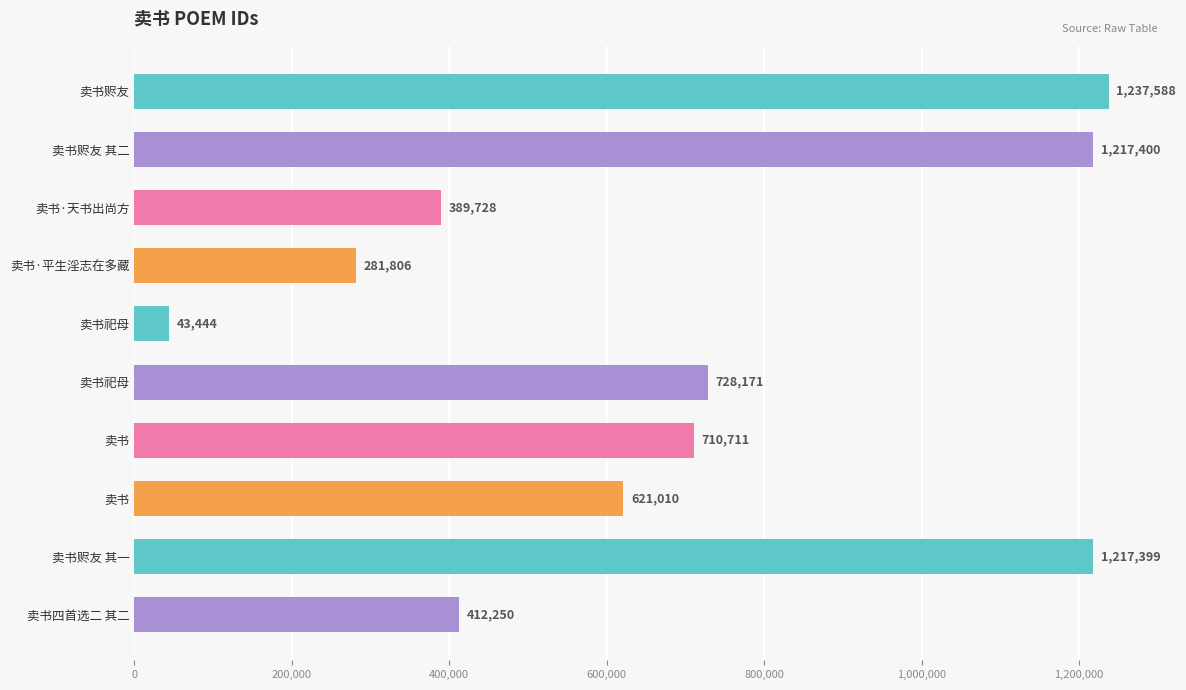

How many values are below 710711?

5